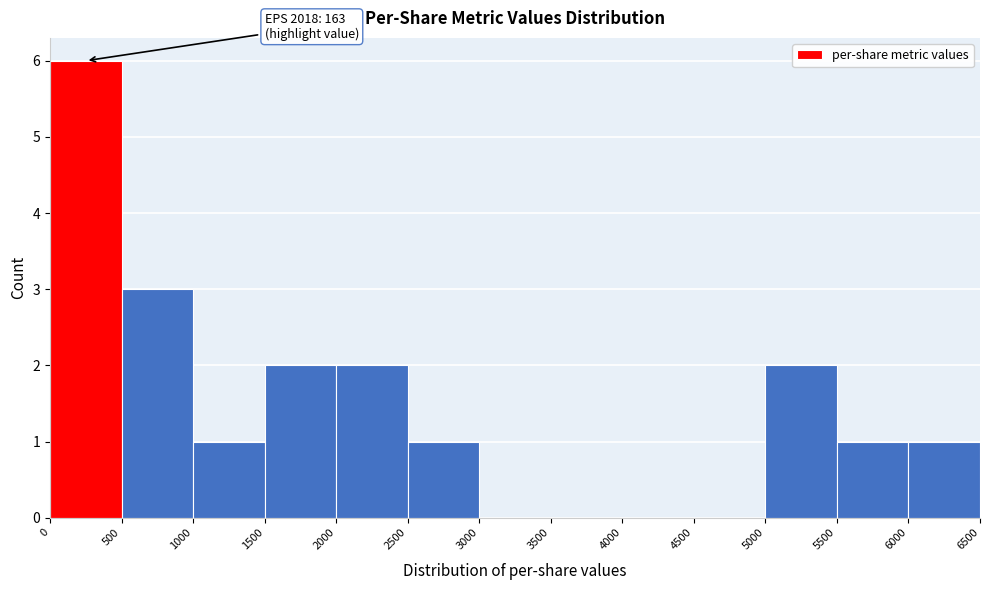

Over which range of the x-axis is the bar tallest?

0 to 500